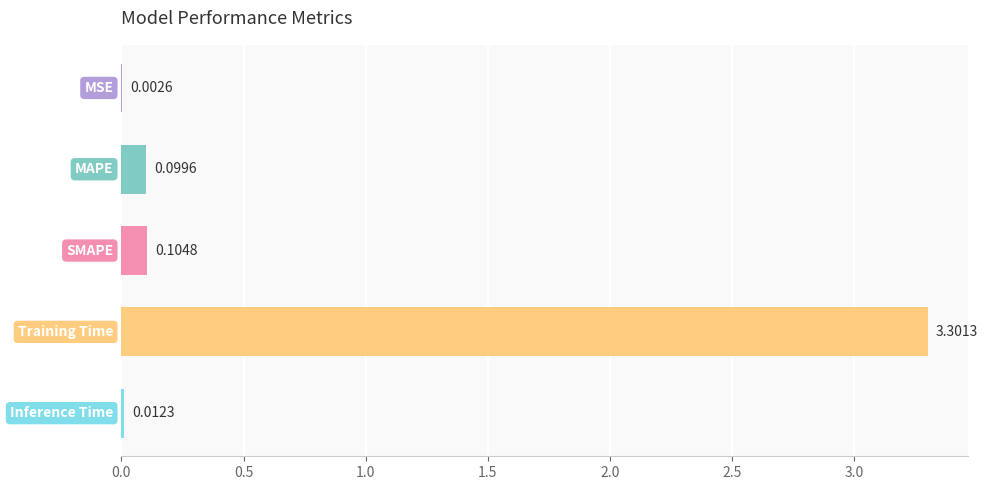

Are the bars horizontal?

Yes